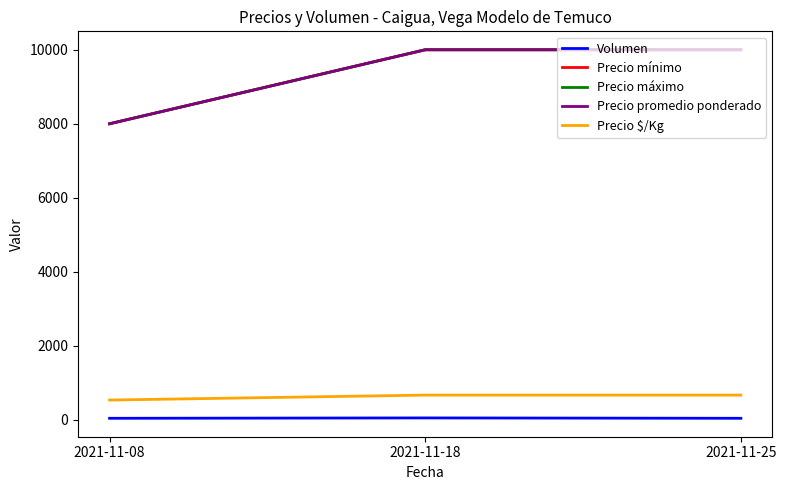

At 2021-11-18, list the series in order from smallest to largest.

Volumen, Precio $/Kg, Precio mínimo, Precio máximo, Precio promedio ponderado